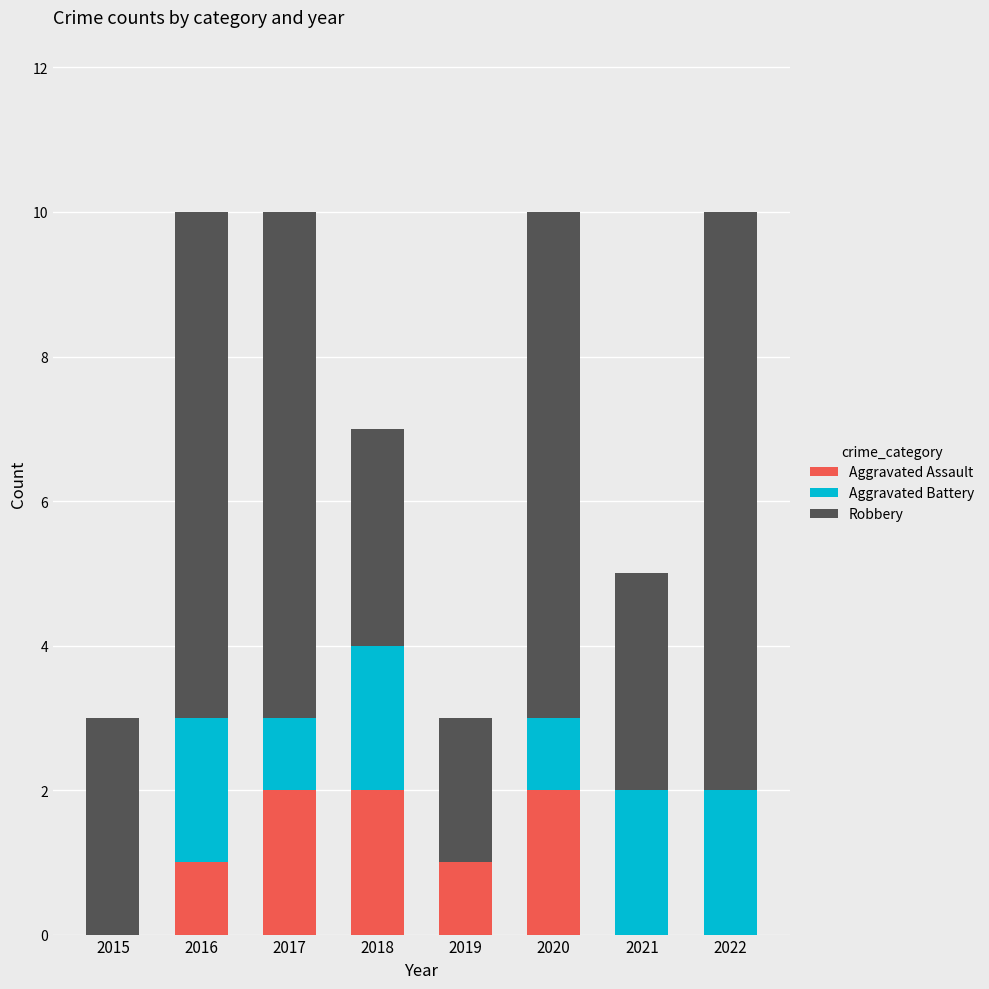

True or false: Aggravated Assault has a value of 0 at 2021.

True